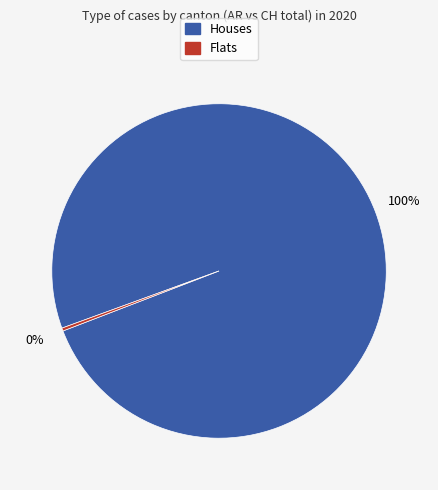

Is there a majority slice in this chart?

Yes